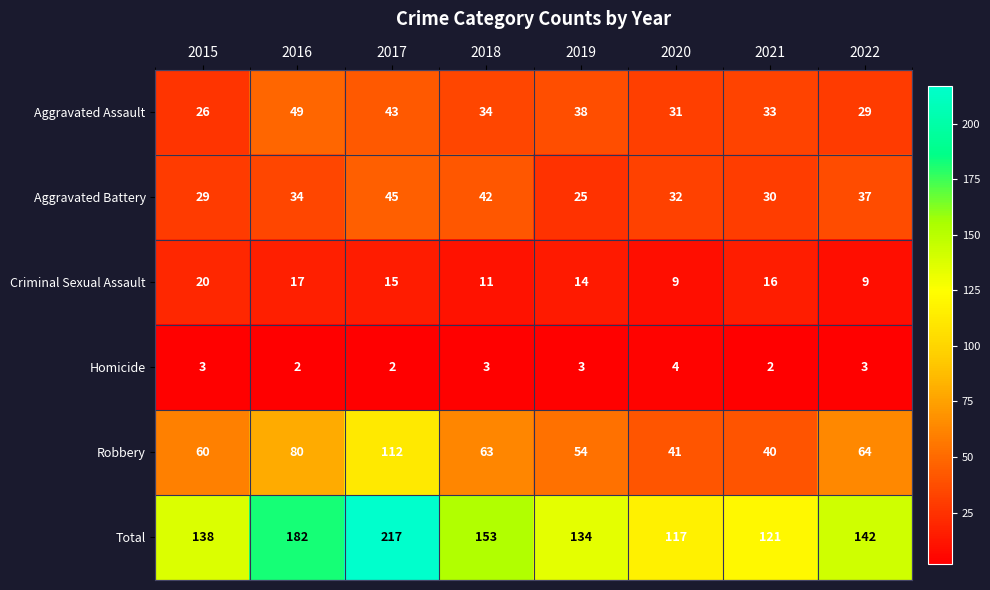

Which series has the largest total across all categories?

Total